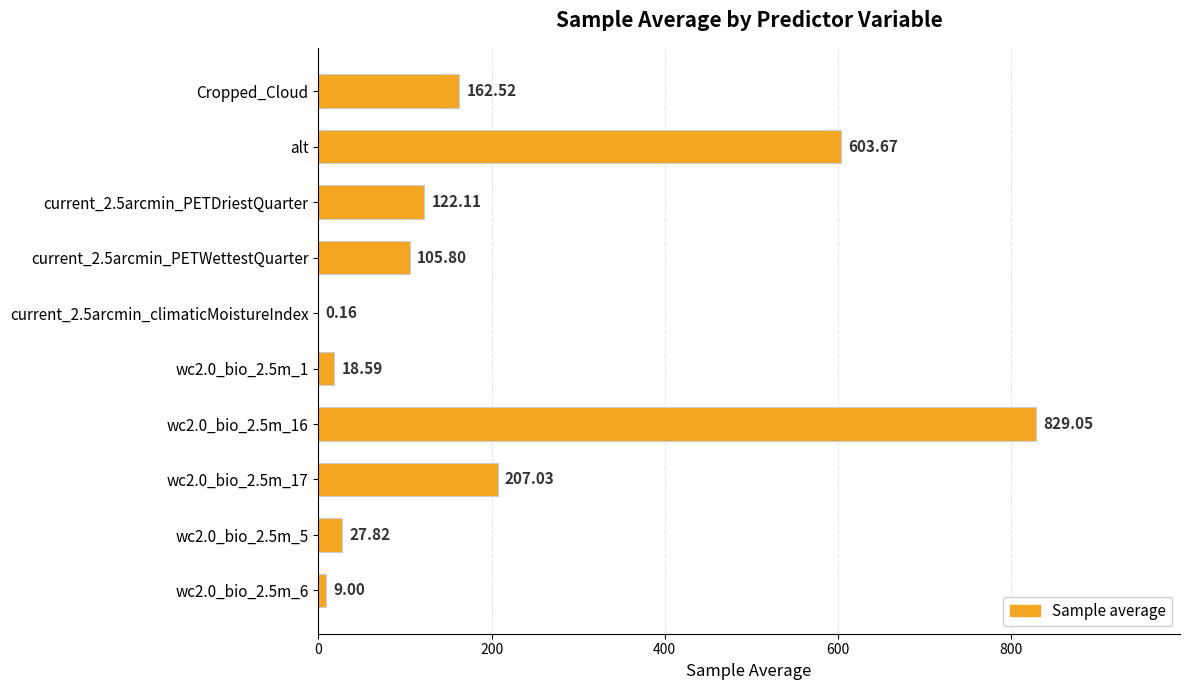

What is the sum of all values?

2085.7